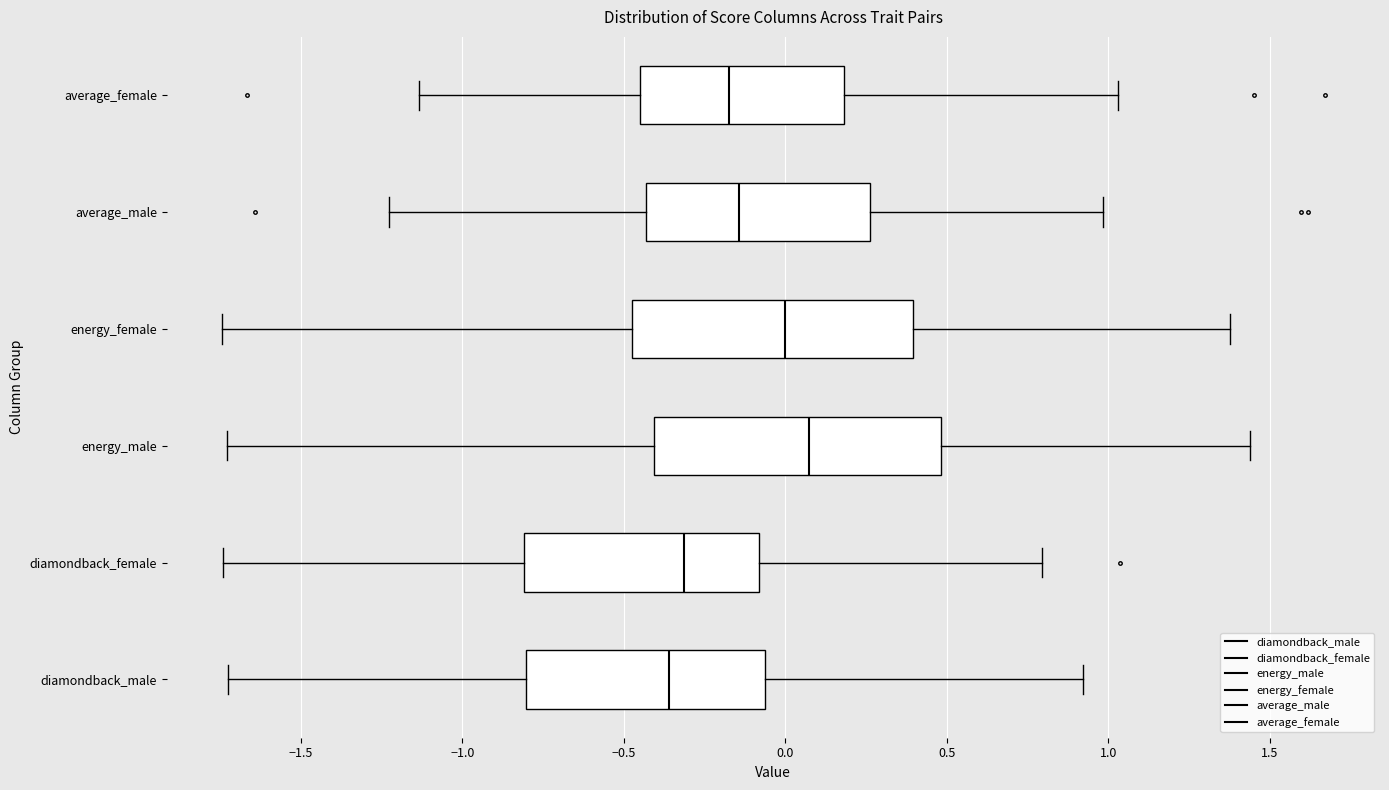

Reading bottom to top, transcribe this box plot: for each box, give where its median line is, the range the box spans, and where its two whiskers end, as read against the x-axis. The values are not printed on the chart, so give them approximately, as read against the axis.

diamondback_male: median -0.35, box -0.80 to -0.05, whiskers -1.75 to 0.90
diamondback_female: median -0.30, box -0.80 to -0.10, whiskers -1.75 to 0.80
energy_male: median 0.05, box -0.40 to 0.50, whiskers -1.75 to 1.45
energy_female: median 0.00, box -0.45 to 0.40, whiskers -1.75 to 1.40
average_male: median -0.15, box -0.45 to 0.25, whiskers -1.25 to 1.00
average_female: median -0.15, box -0.45 to 0.20, whiskers -1.15 to 1.05